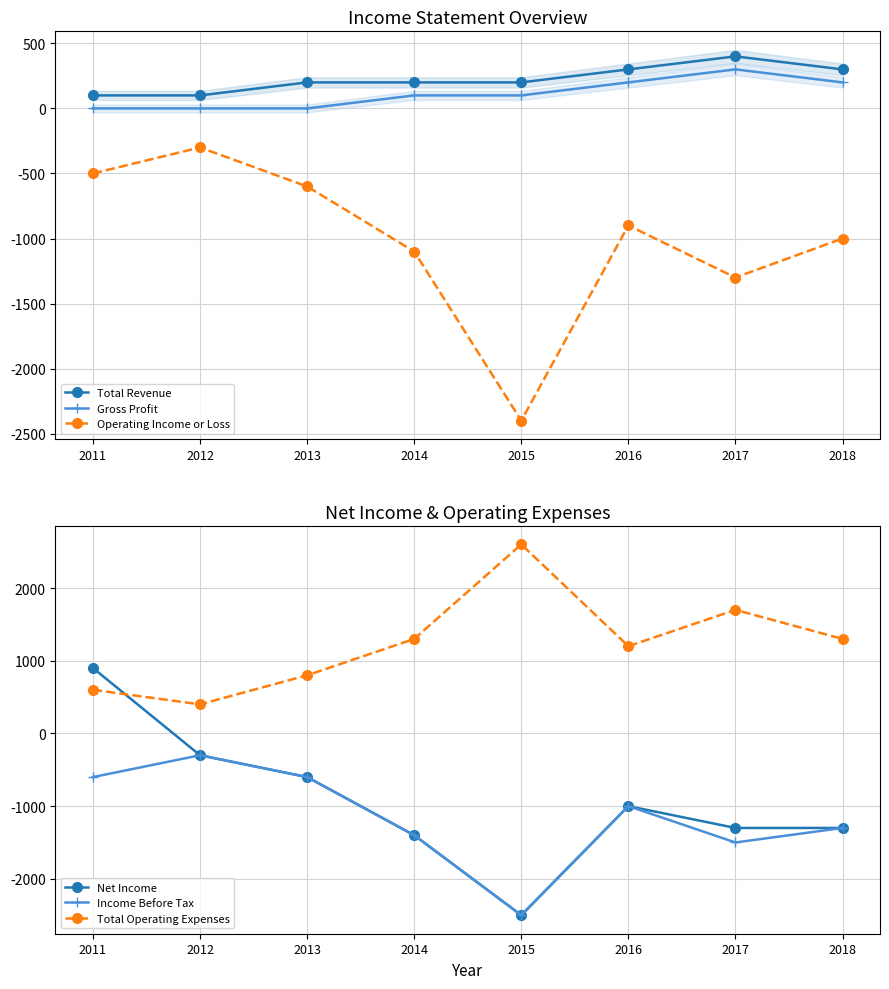

True or false: Operating Income or Loss and Total Operating Expenses cross at least once.

False